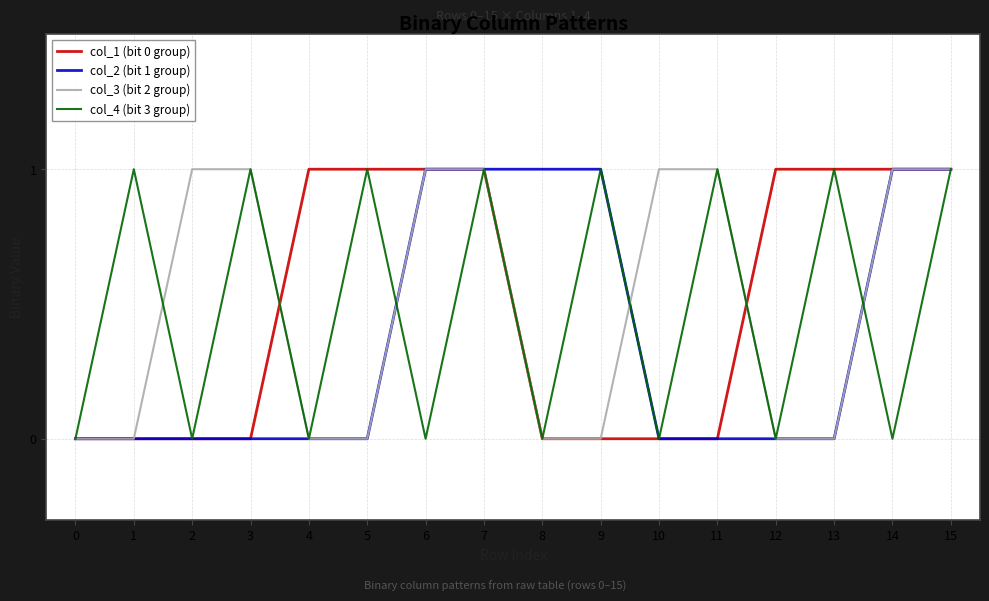

Does the chart display data point markers on the line(s)?

No